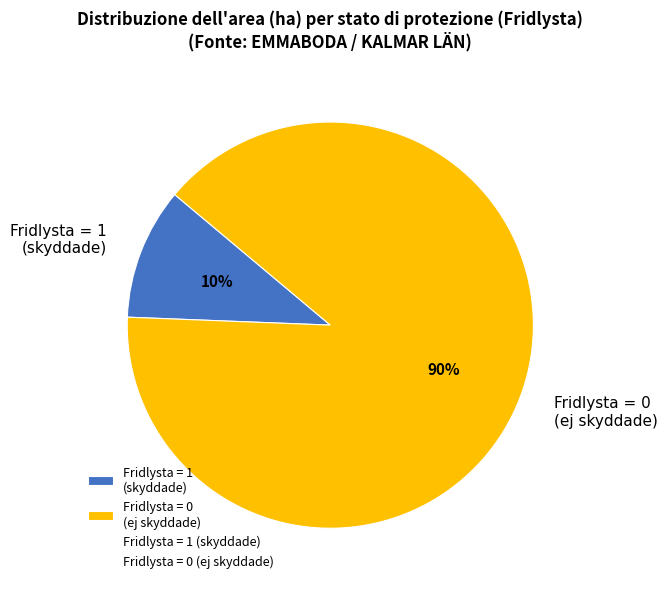

Rank the categories by value from lowest to highest.

Fridlysta = 1 (skyddade), Fridlysta = 0 (ej skyddade)